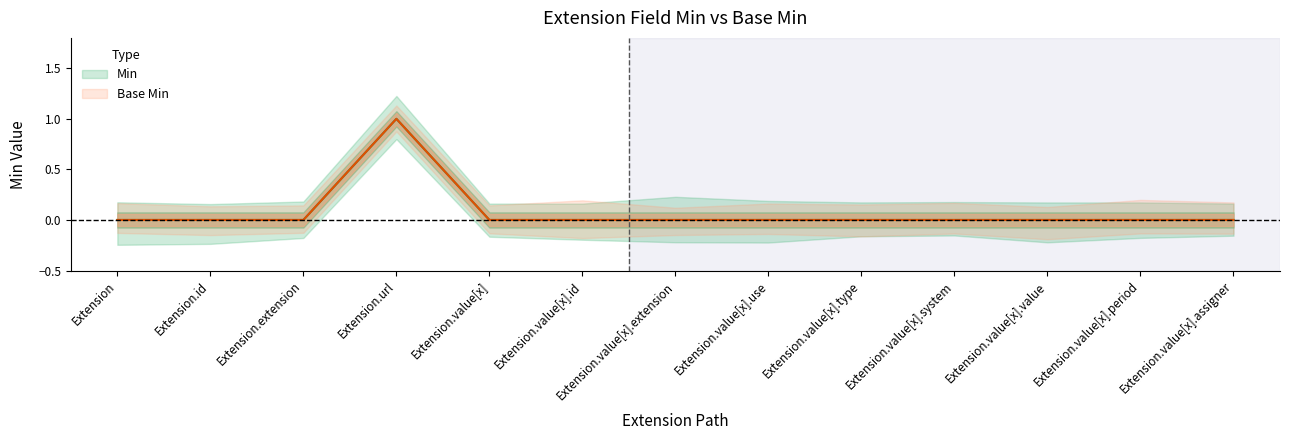

True or false: Min and Base Min cross at least once.

False